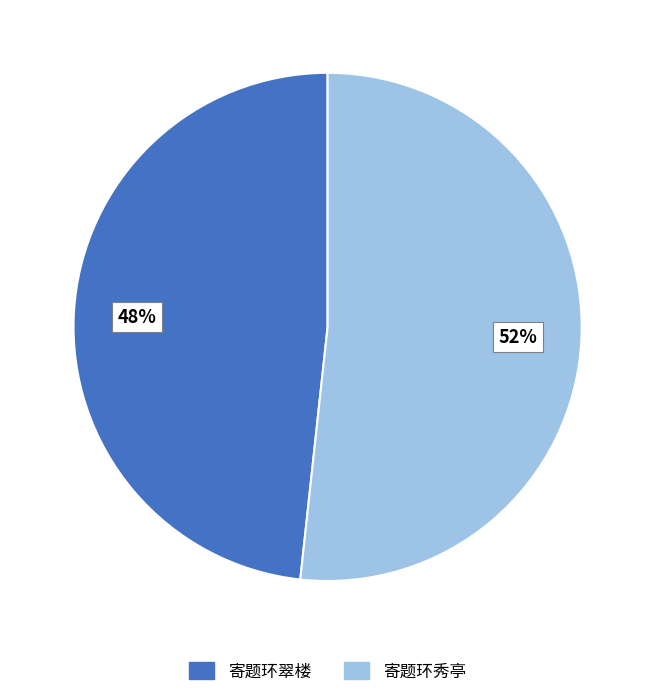

Rank the categories by value from highest to lowest.

寄题环秀亭, 寄题环翠楼